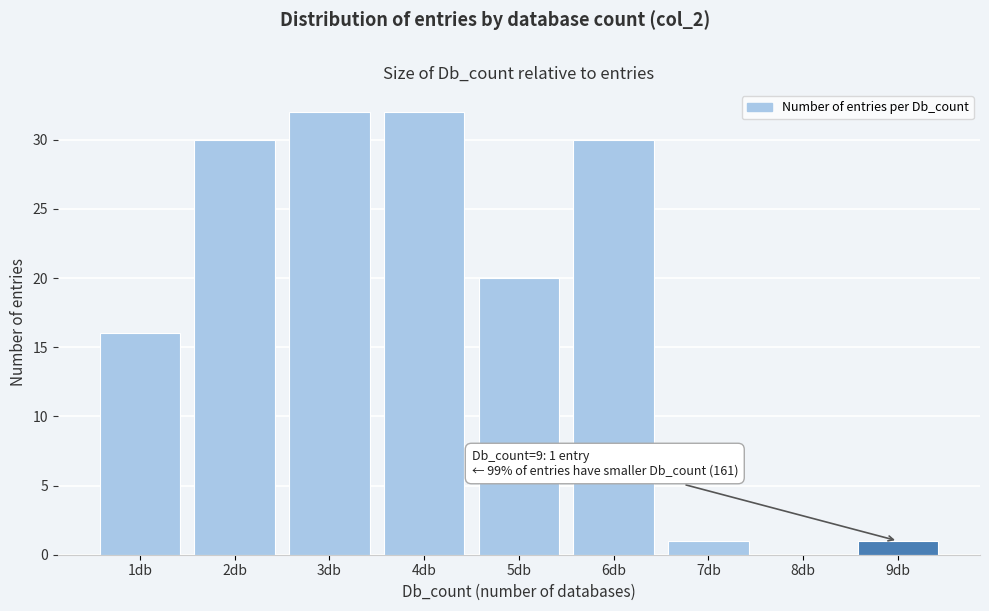

Reading left to right, what are all the values shown in this chart?

1db=16	2db=30	3db=32	4db=32	5db=20	6db=30	7db=1	8db=0	9db=1